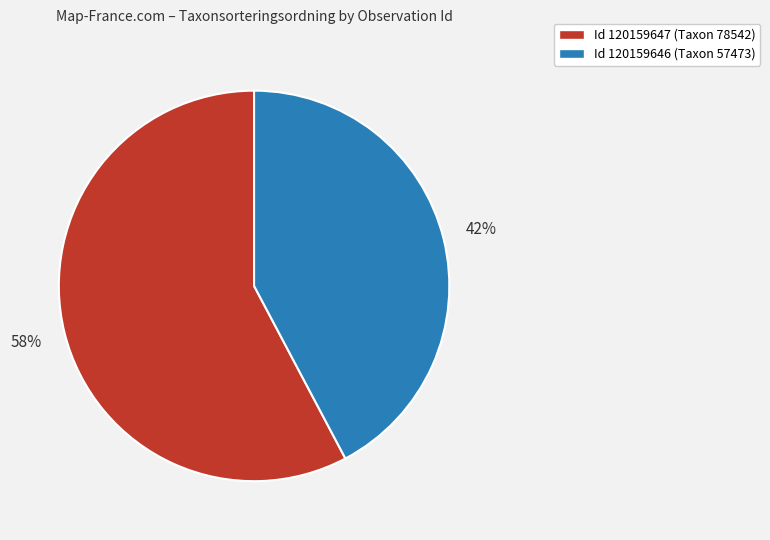

Does any single category account for the majority?

Yes